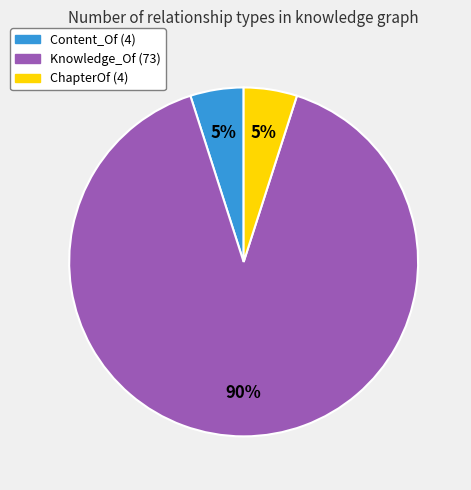

To the nearest percent, what portion does ChapterOf represent?

5%